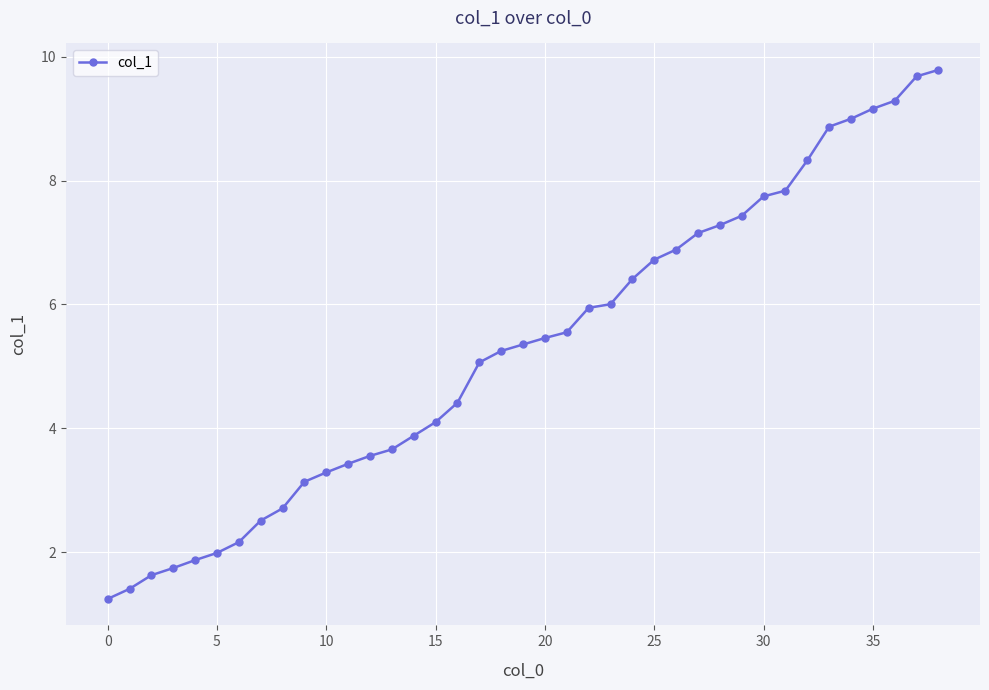

What is the value of the 11th point from the left?

3.3